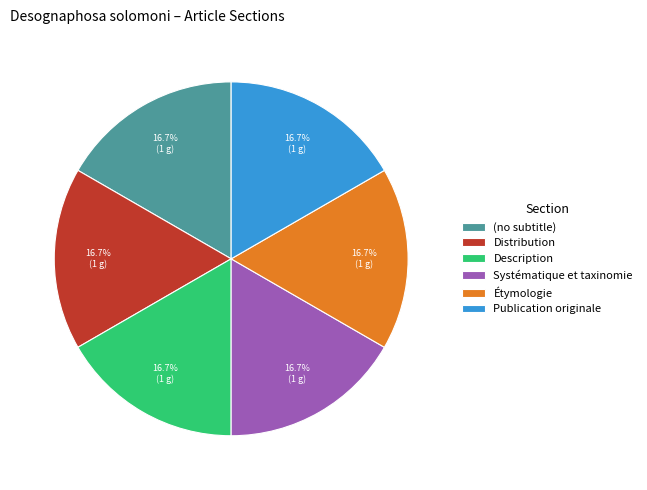

What is the ratio of the value at Systématique et taxinomie to the value at Description?

1.0